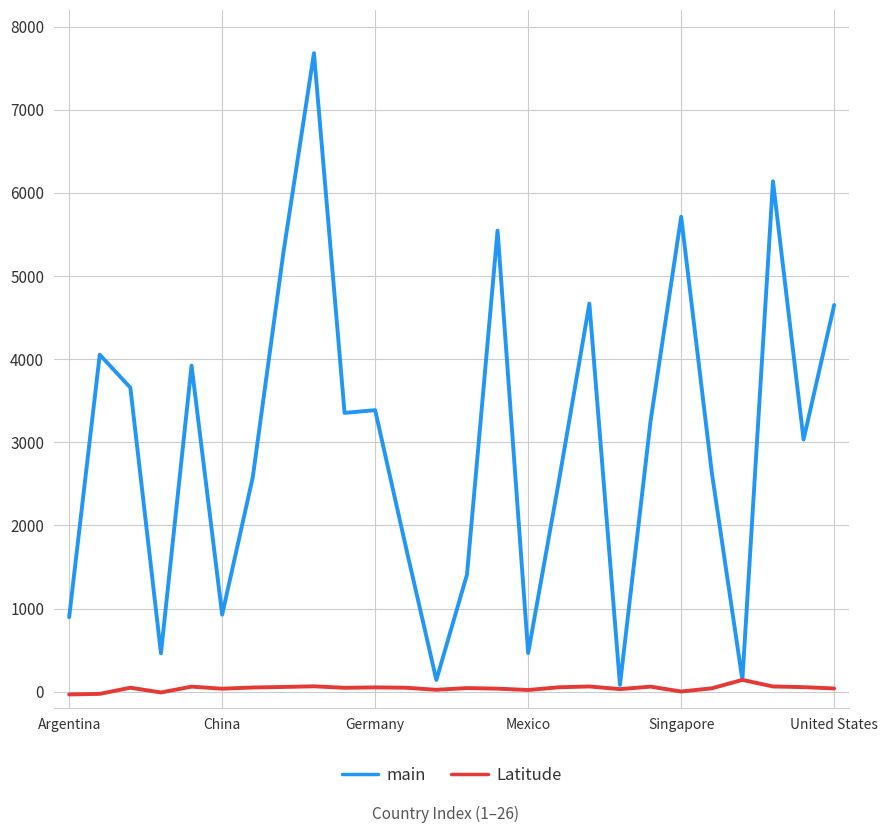

Rank the series by their average value, from highest to lowest.

main, Latitude